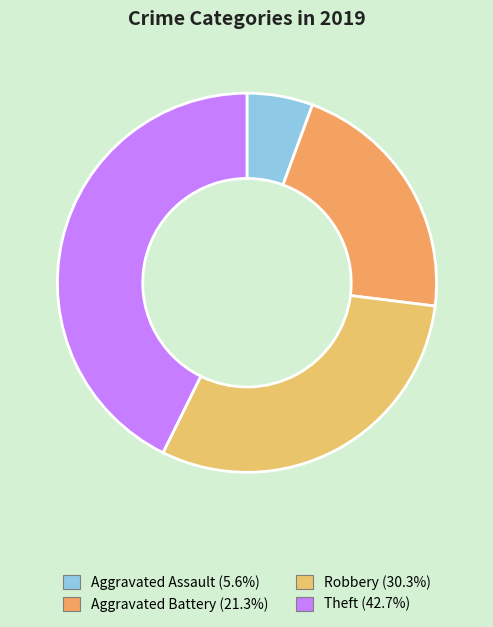

Does Aggravated Battery account for over 50% of the chart?

No